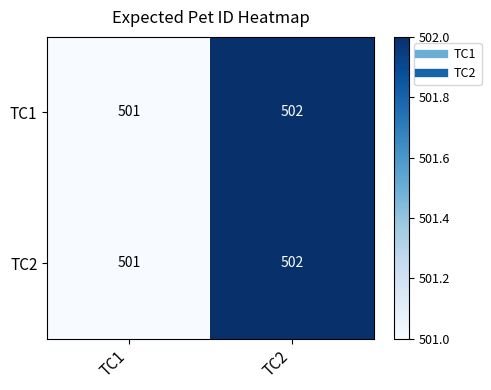

Rank the categories by TC1 value from highest to lowest.

TC2, TC1